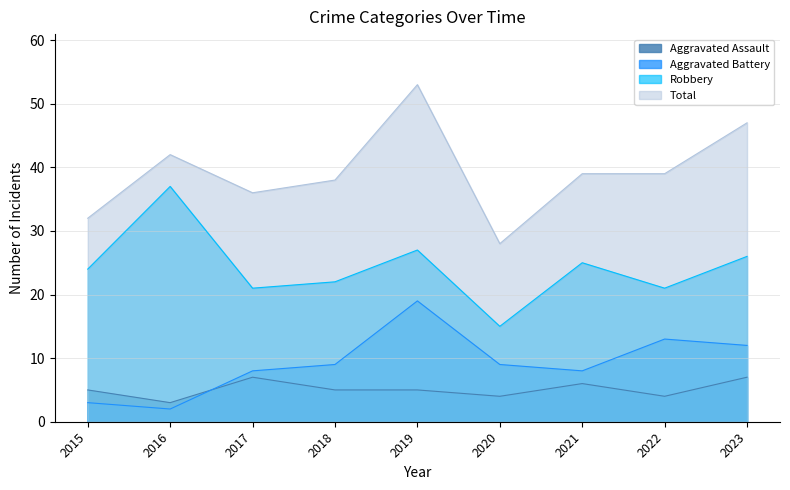

Which series has the largest total across all categories?

Total